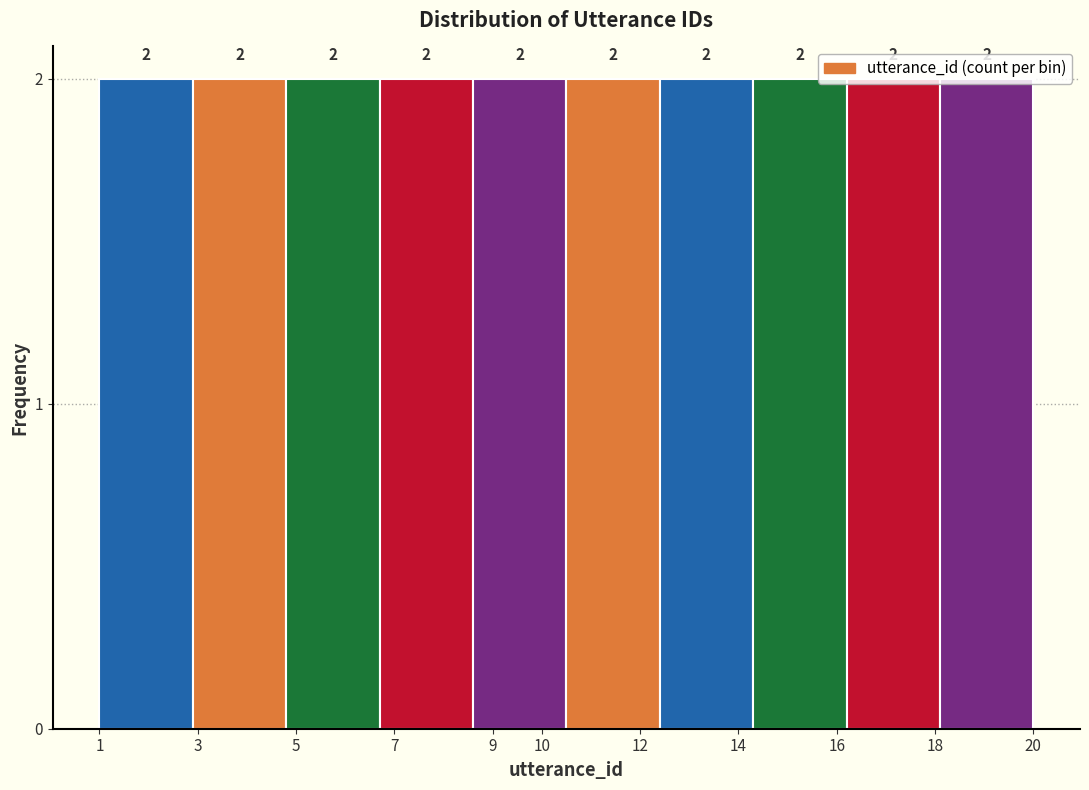

Reading left to right, list every bar in this chart as the range it spans on the x-axis followed by its height.

1.0 to 2.9: 2
2.9 to 4.8: 2
4.8 to 6.7: 2
6.7 to 8.6: 2
8.6 to 10.5: 2
10.5 to 12.4: 2
12.4 to 14.3: 2
14.3 to 16.2: 2
16.2 to 18.1: 2
18.1 to 20.0: 2